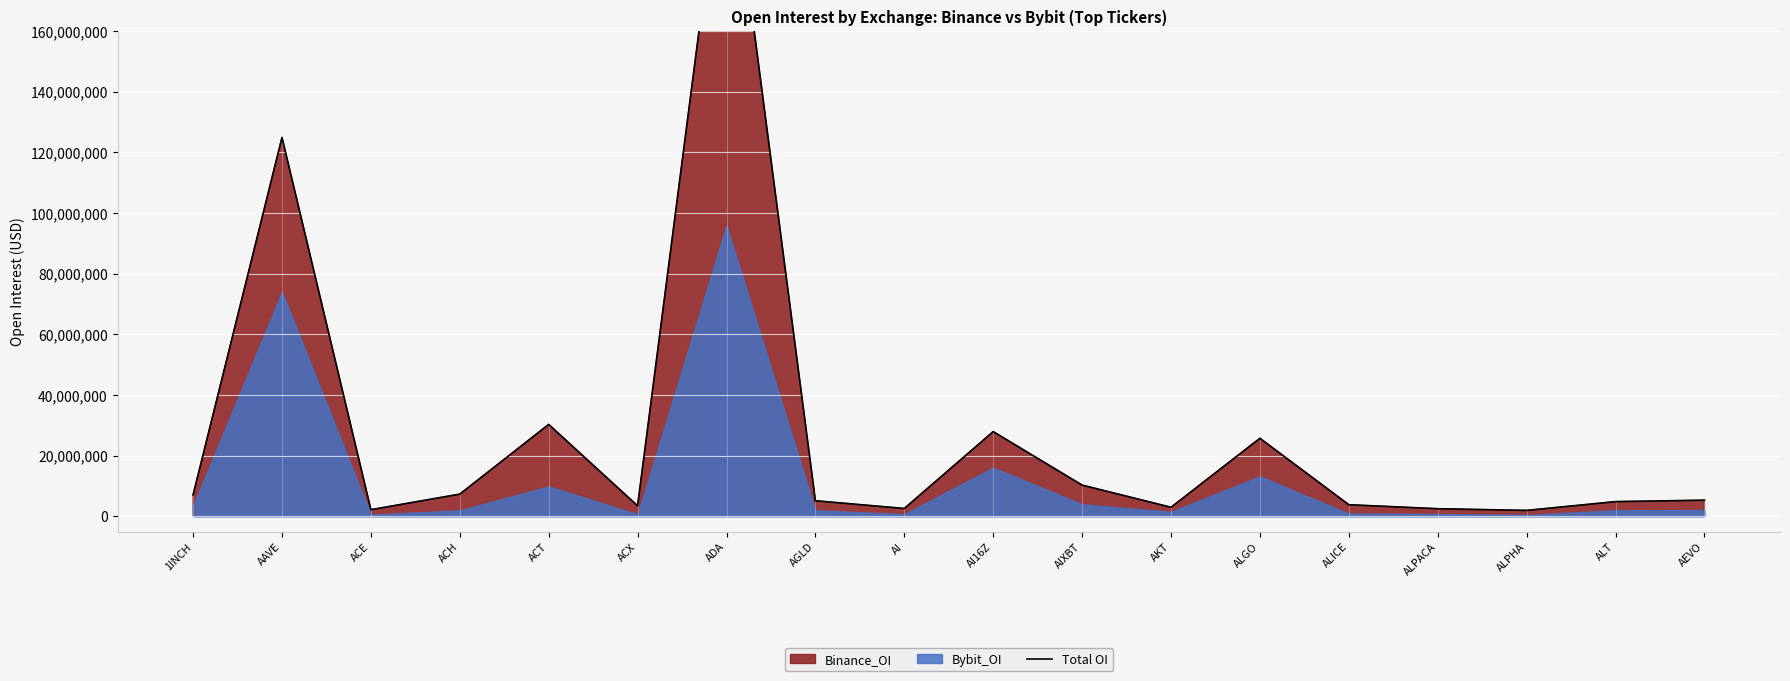

Rank the categories by value from lowest to highest.

ALPHA, ACE, ALPACA, AI, AKT, ACX, ALICE, ALT, AGLD, AEVO, 1INCH, ACH, AIXBT, ALGO, AI16Z, ACT, AAVE, ADA